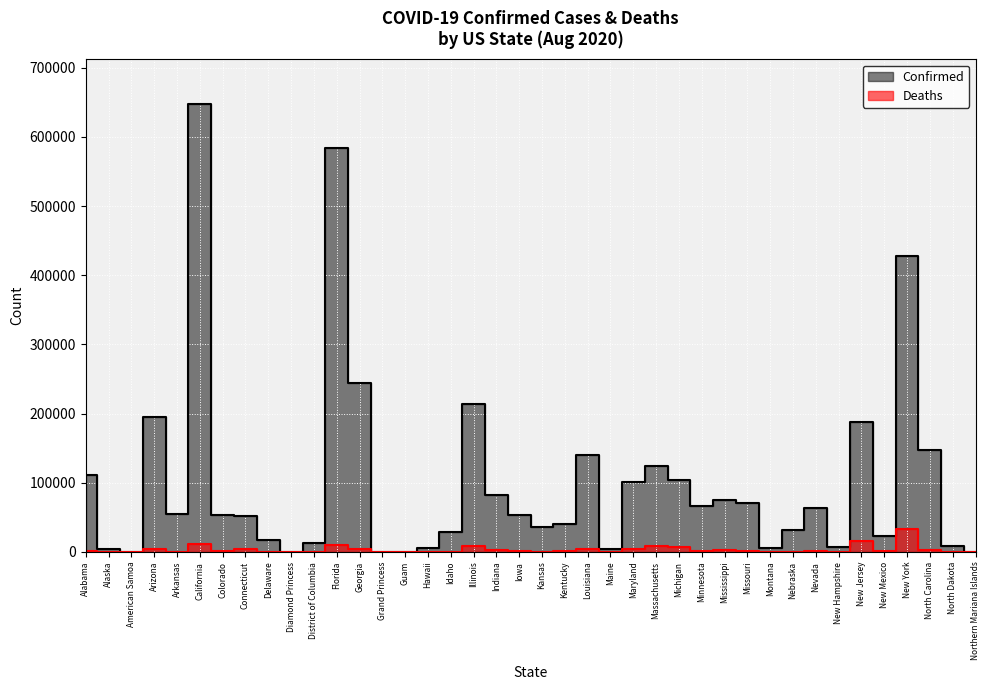

What is the label of the 24th point from the left?

Maine